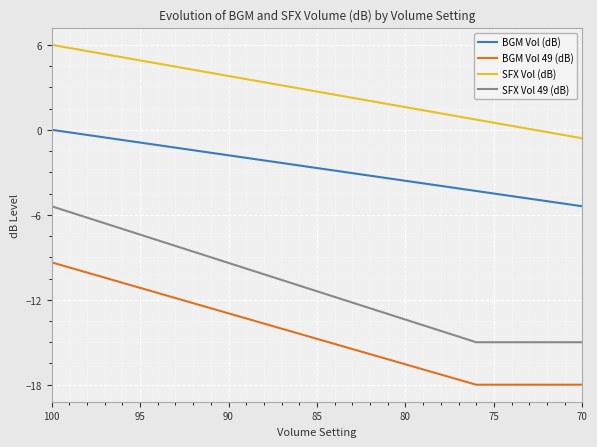

List the series in order of their peak value, lowest first.

BGM Vol 49 (dB), SFX Vol 49 (dB), BGM Vol (dB), SFX Vol (dB)